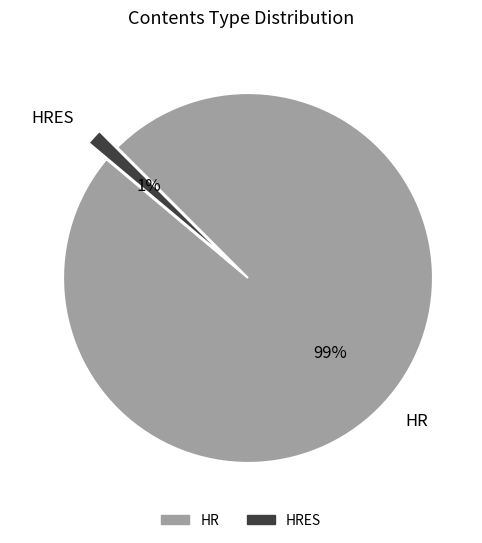

Which slice is the smallest?

HRES